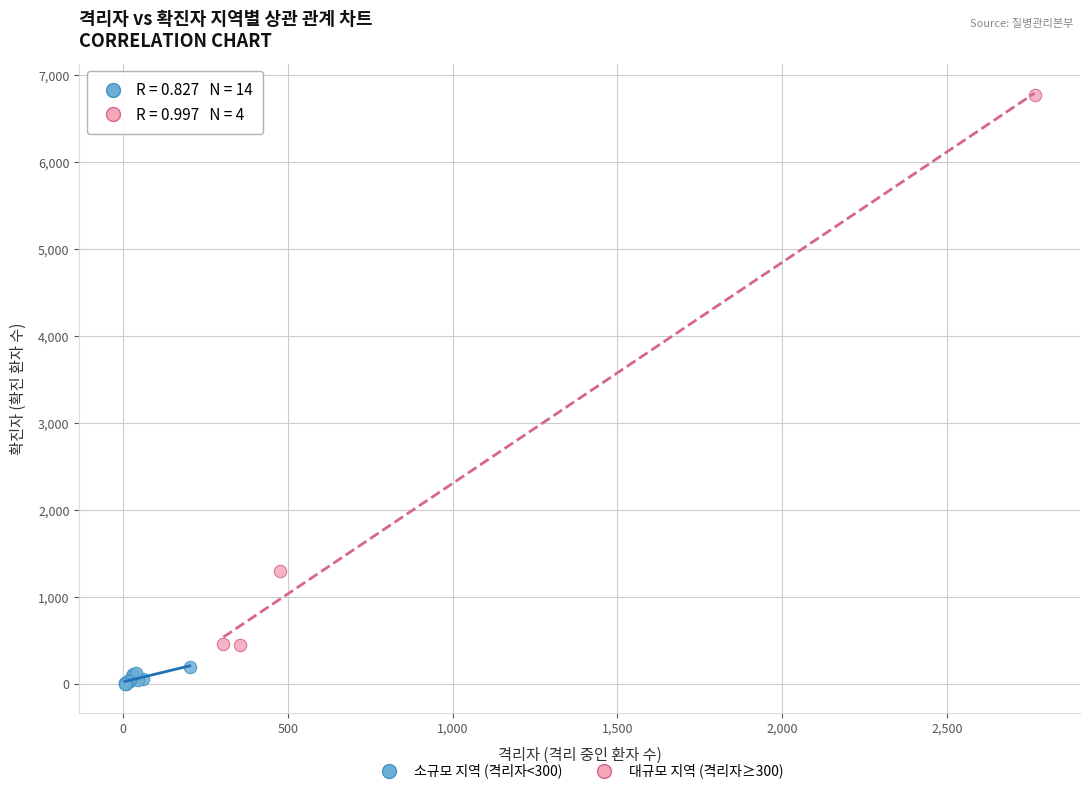

Which series contains the lowest Y value?

소규모 지역 (격리자<300)